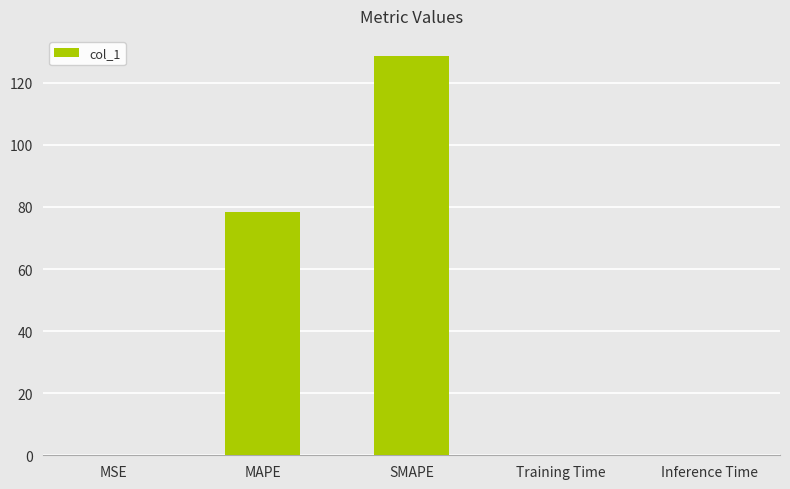

What is the ratio of the value at MAPE to the value at SMAPE?

0.6